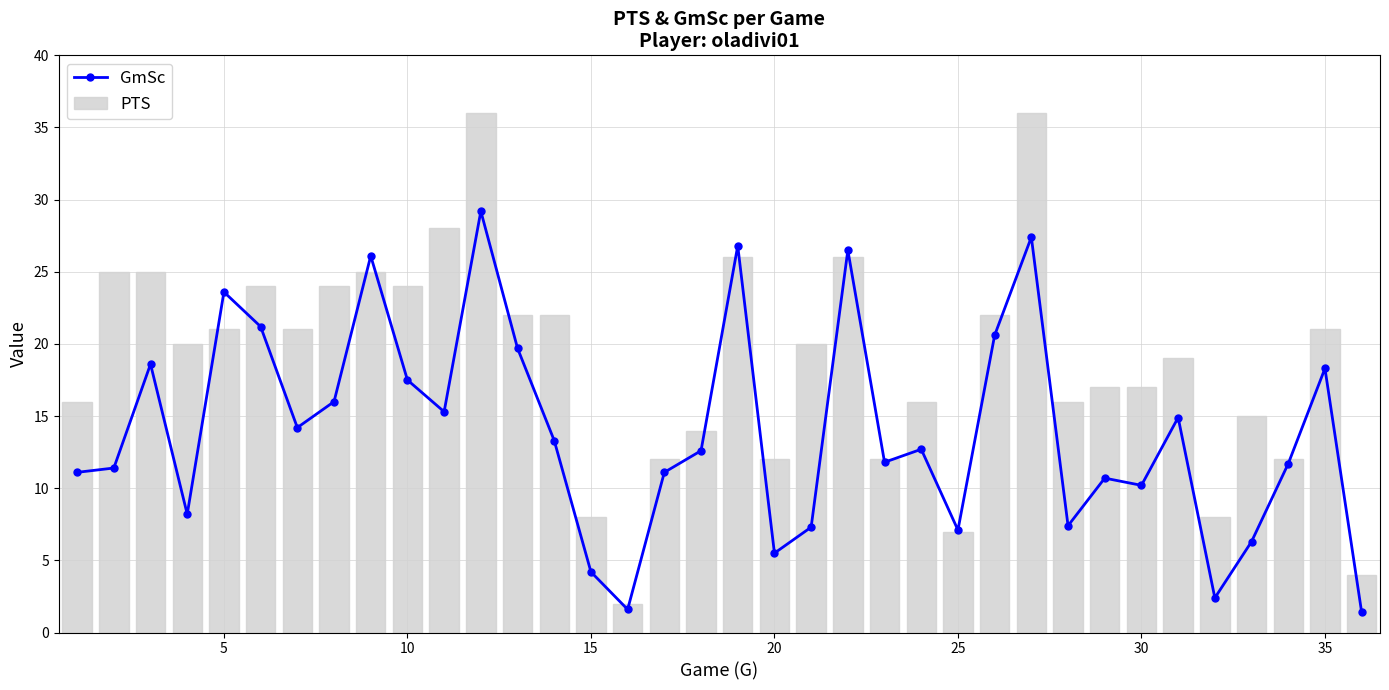

What is the difference between the second highest and second lowest values in the PTS series?

32